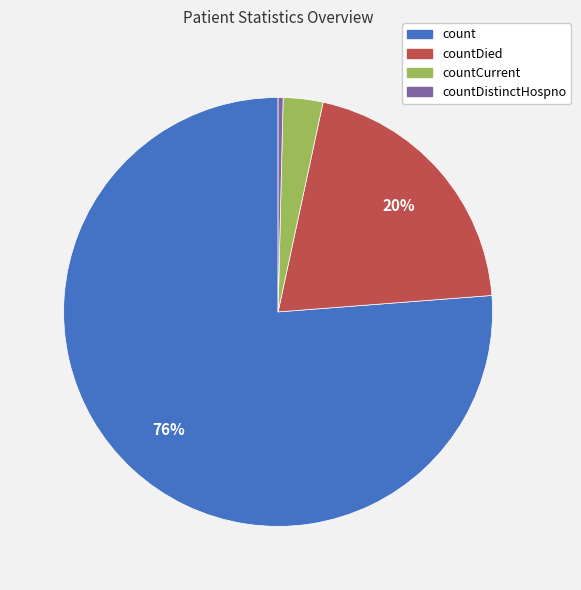

Do count and countDied together represent more than half of the pie?

Yes